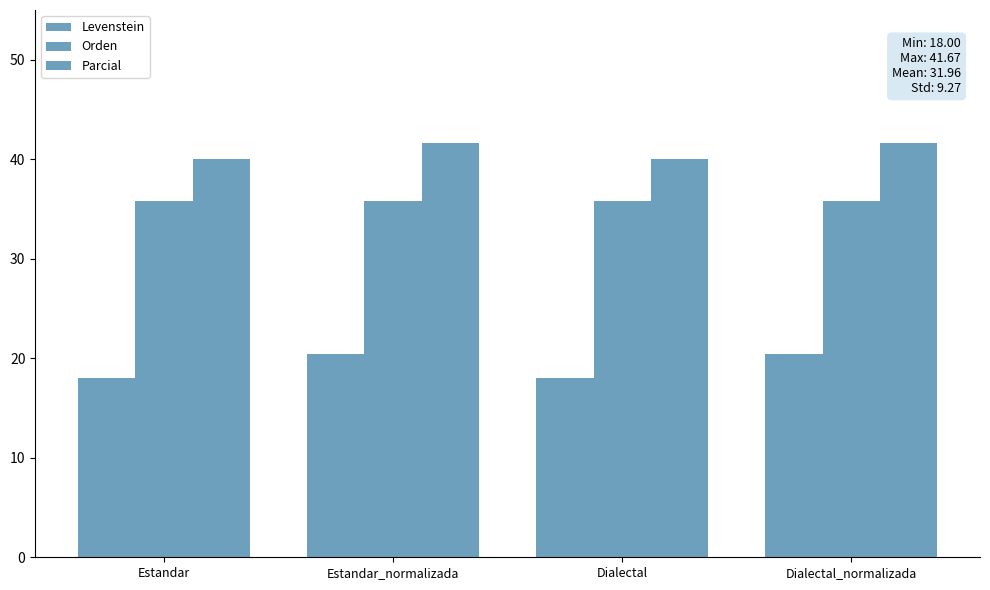

Are the bars horizontal?

No